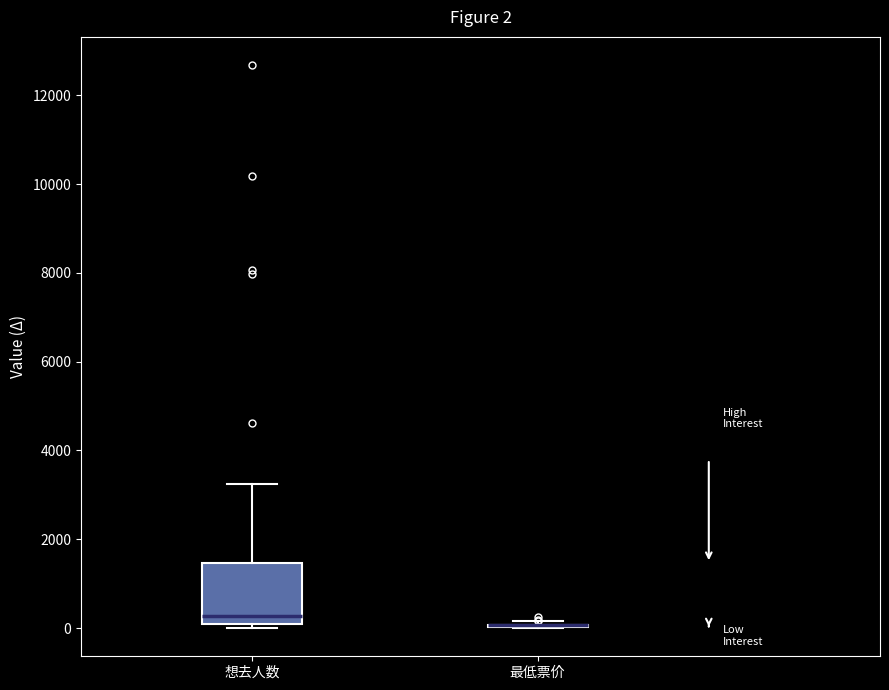

Which box is the tallest, from its lower edge to its upper edge?

想去人数